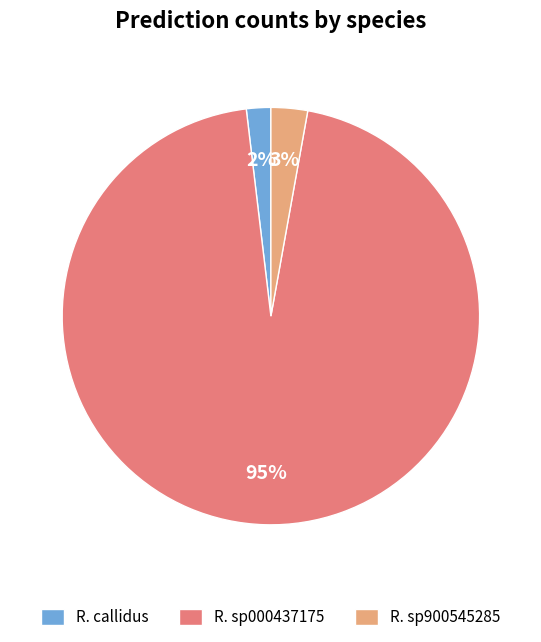

To the nearest percent, what is the average slice percentage?

33%